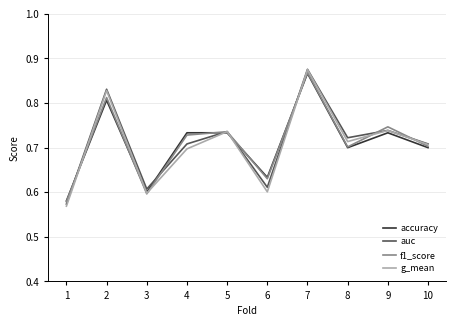

The f1_score series shows 1.0 at 6. True or false?

False